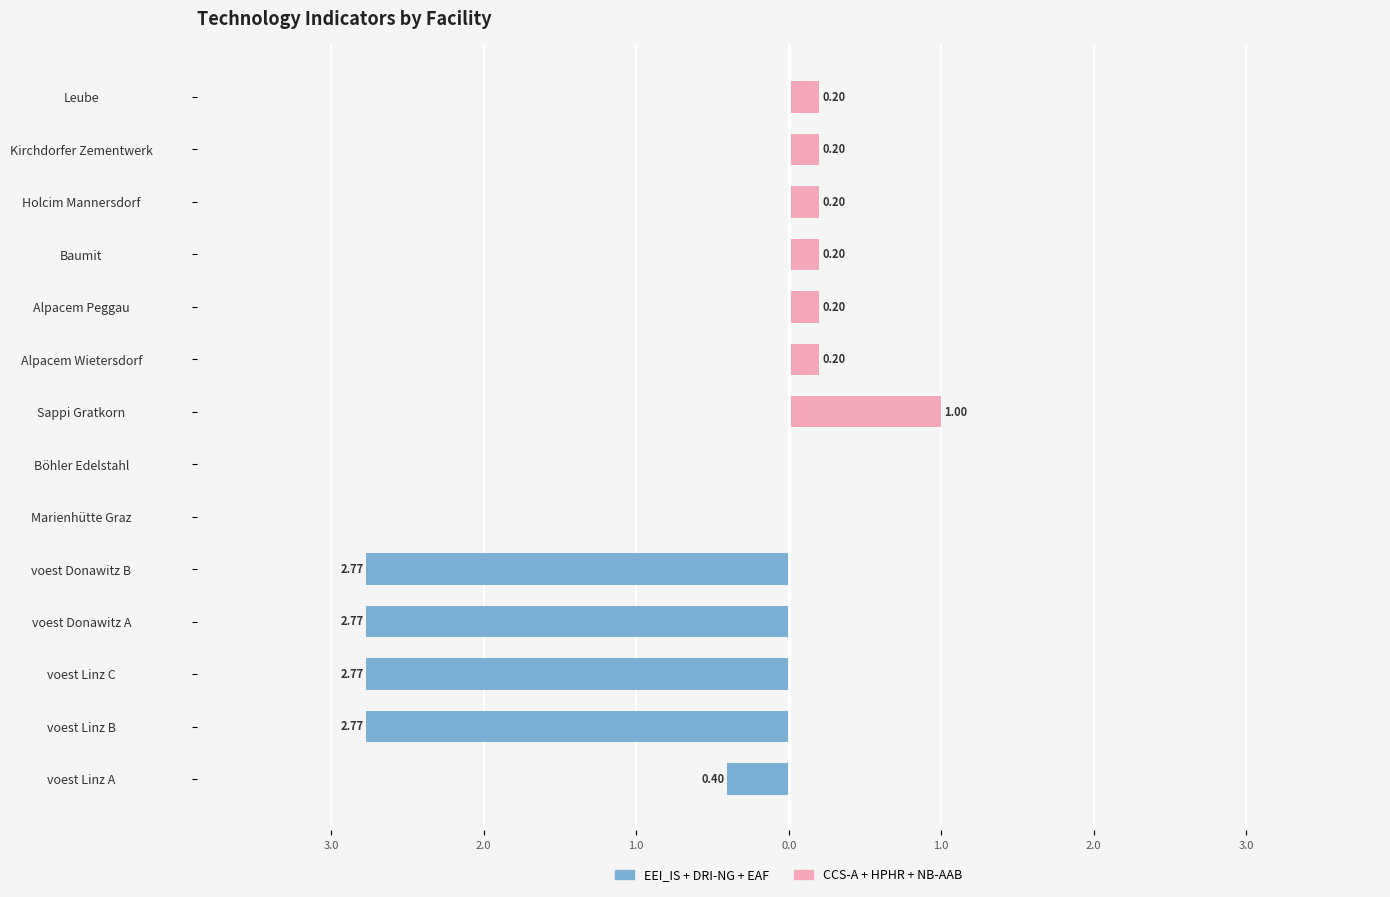

Rank the series by their average value, from highest to lowest.

CCS-A + HPHR + NB-AAB, EEI_IS + DRI-NG + EAF